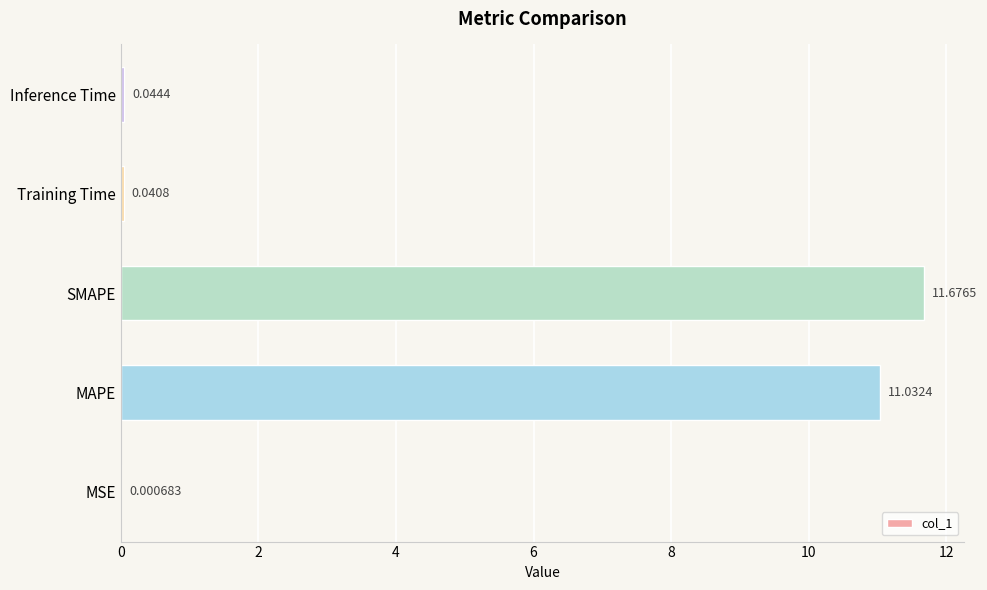

What is the sum of all values?

22.8